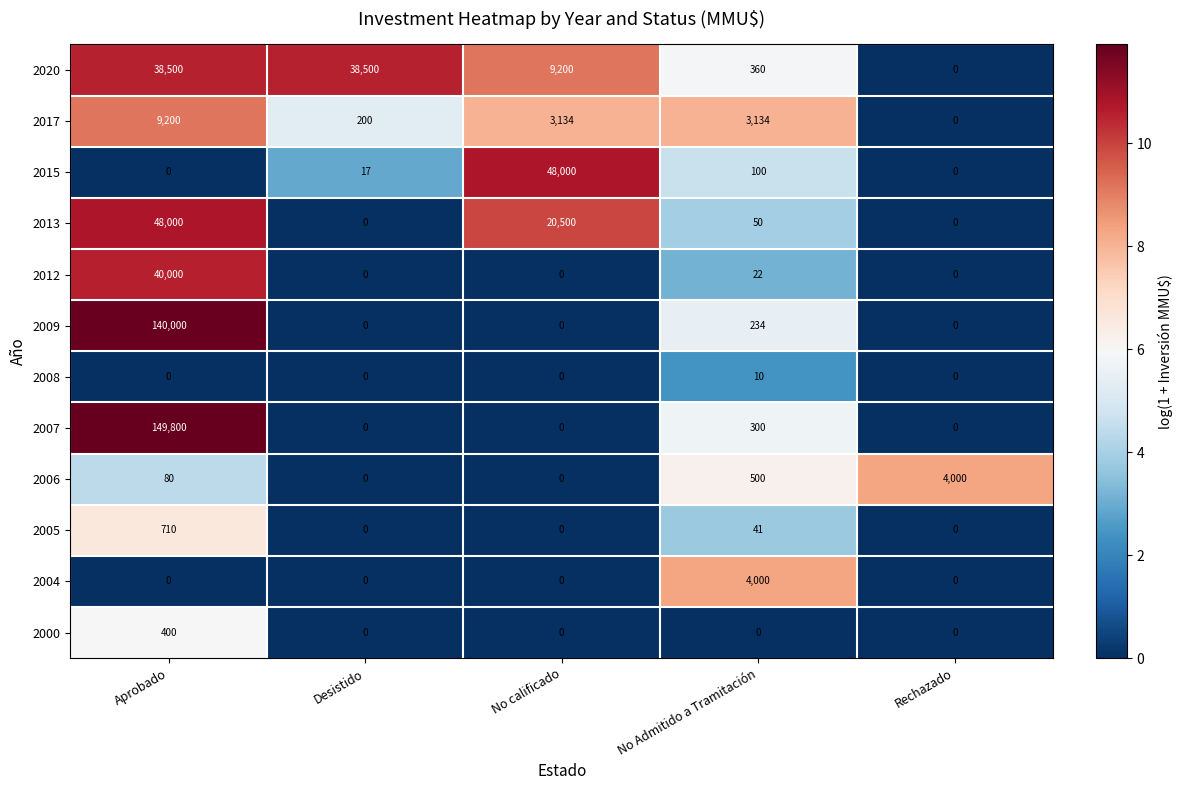

How many data points in 2007 are above 0?

2